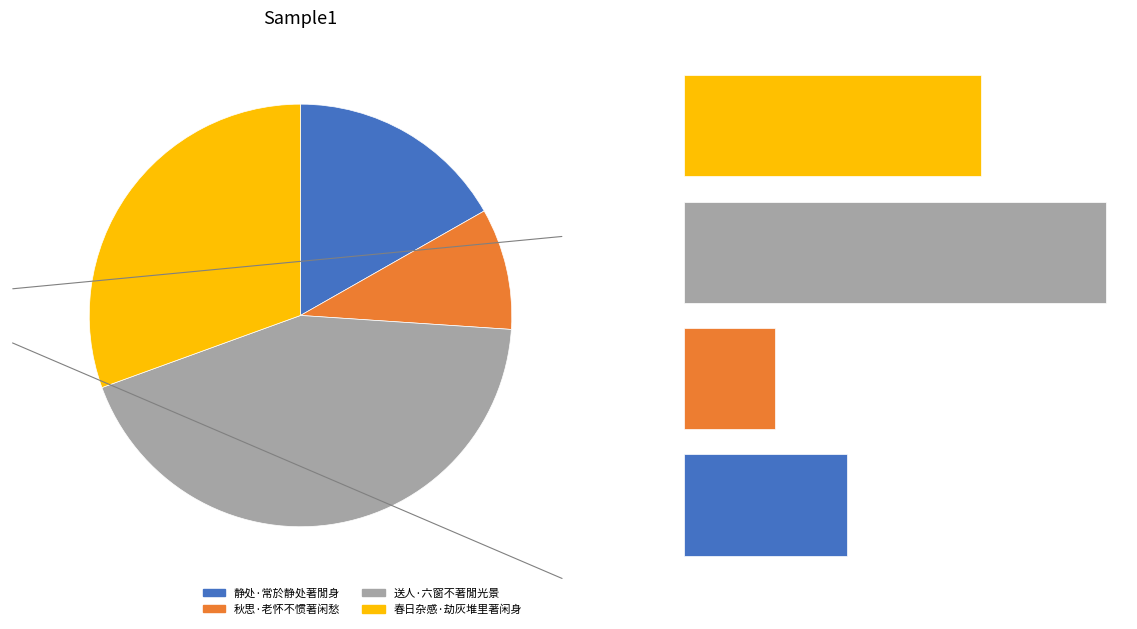

The 送人·六窗不著閒光景 slice represents 43% of the pie. True or false?

True